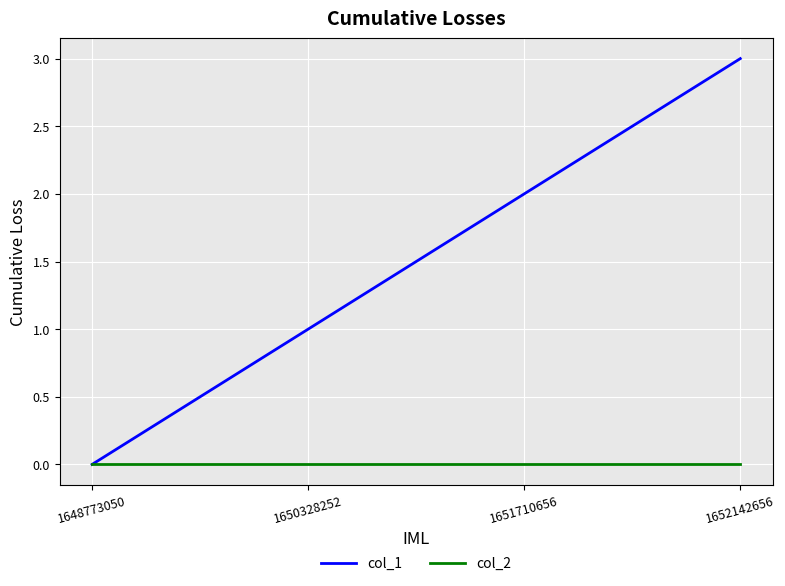

What is the approximate value of col_1 at 1652142656?

3